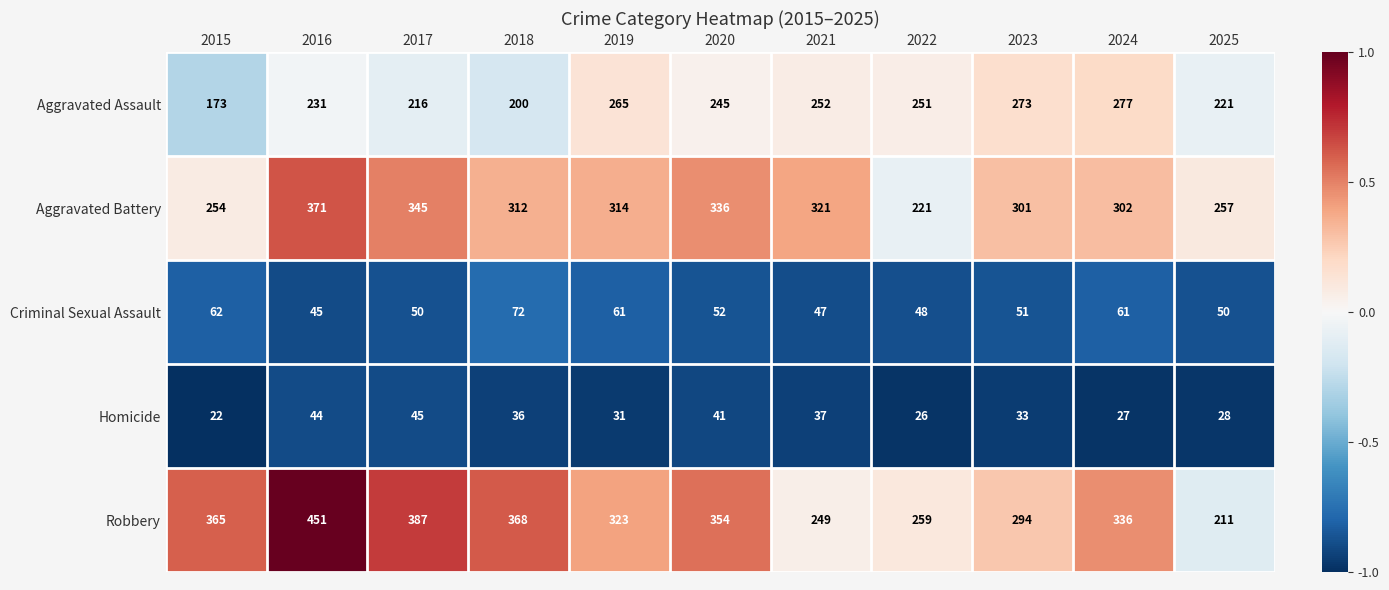

How many data points does each series have?

11